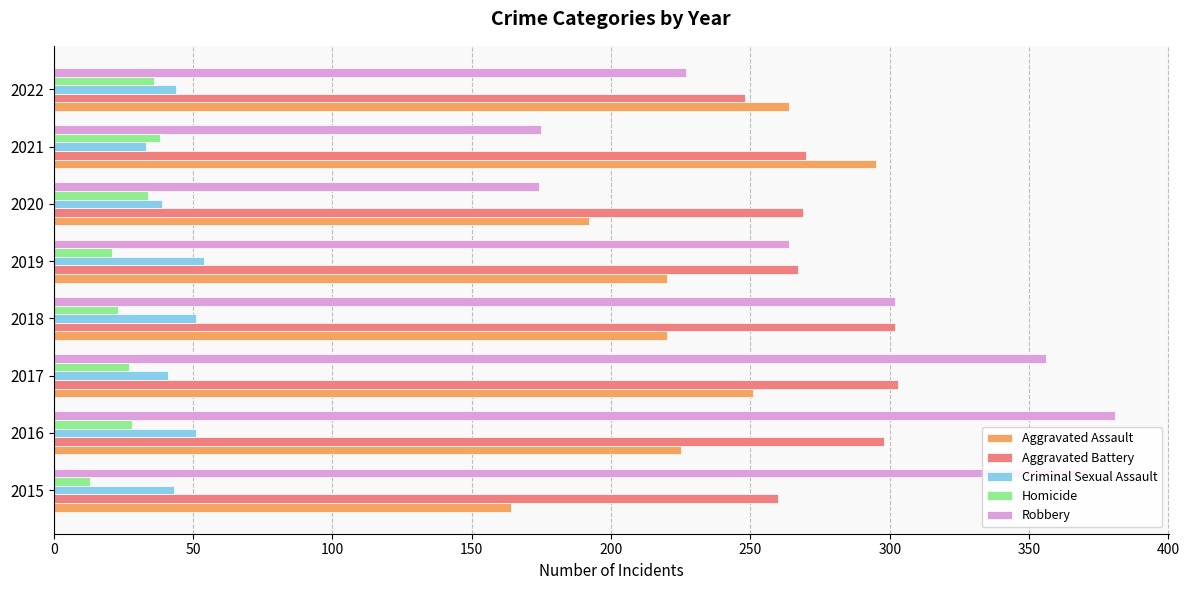

What is the difference between the maximum and minimum values in the Aggravated Assault series?

131